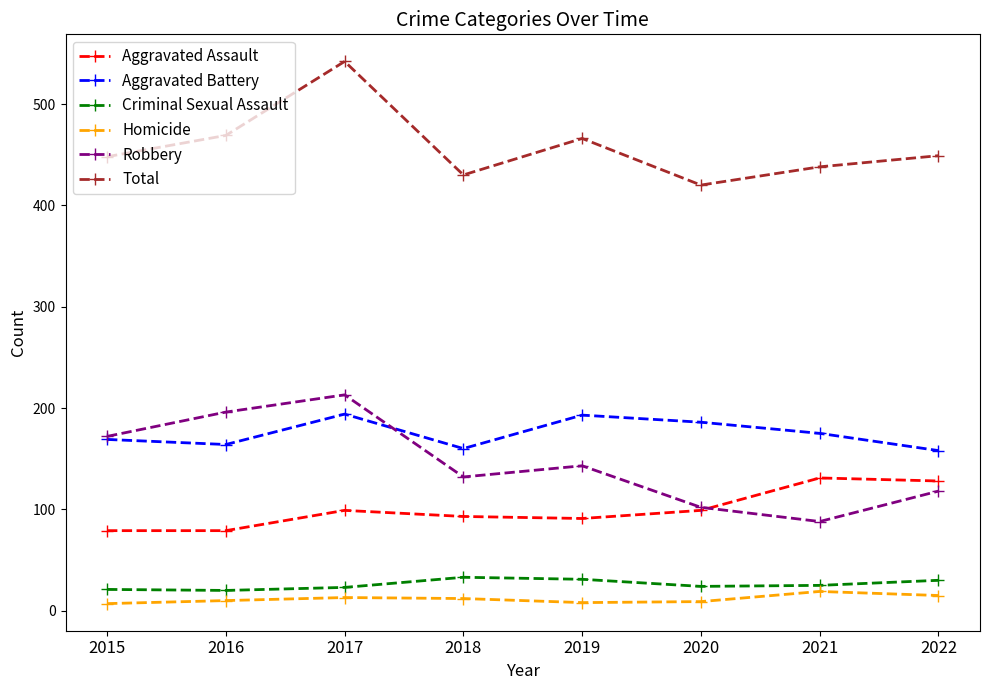

The Robbery series shows 143 at 2019. True or false?

True